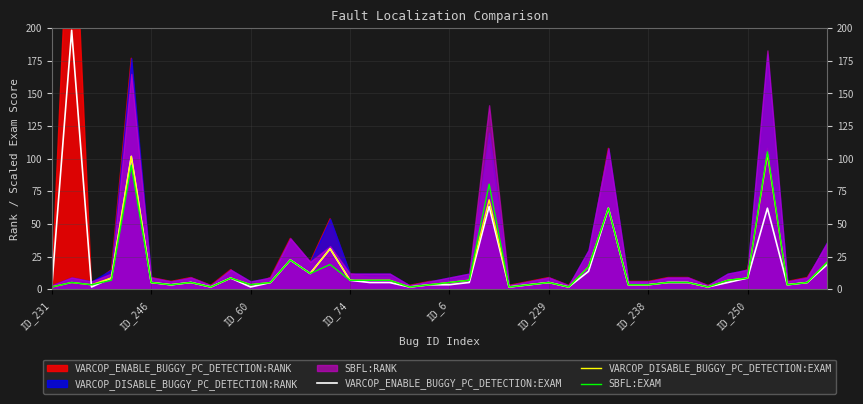

The VARCOP_ENABLE_BUGGY_PC_DETECTION:EXAM series shows 1.9 at ID_250. True or false?

False